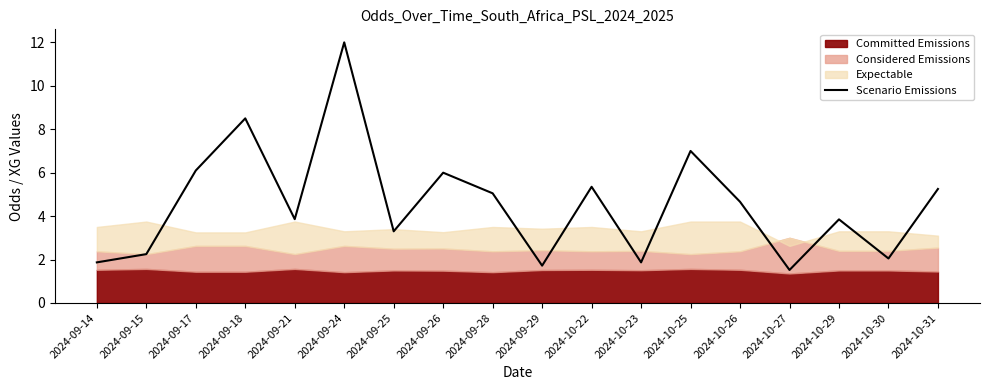

Where does the Scenario Emissions series first go above 4?

2024-09-17